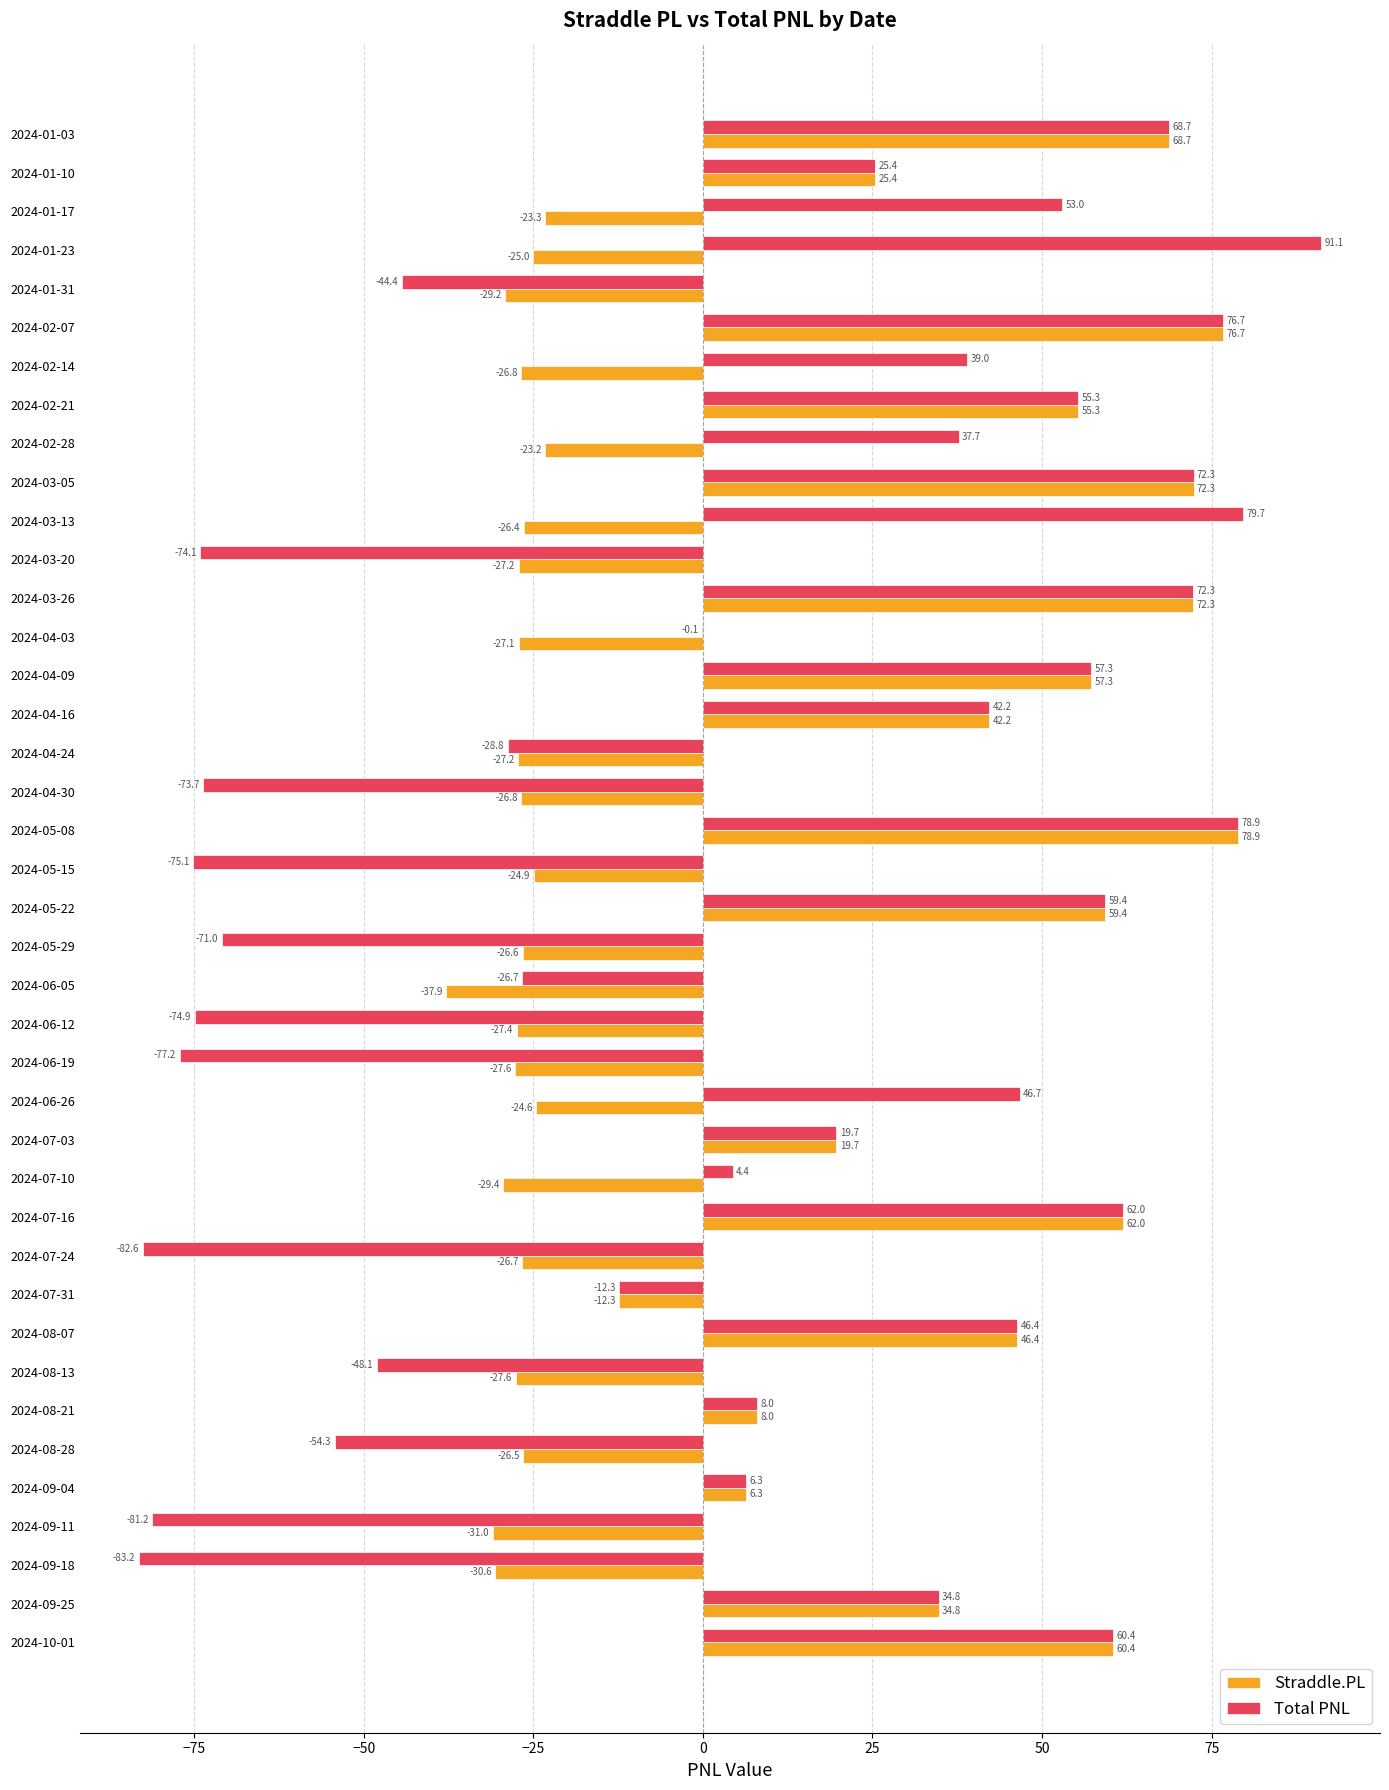

What is the greatest value displayed?

91.1